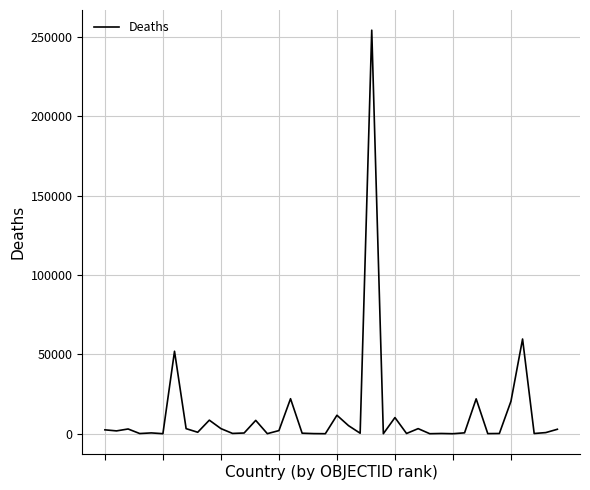

What is the difference between the maximum and minimum values?

254221